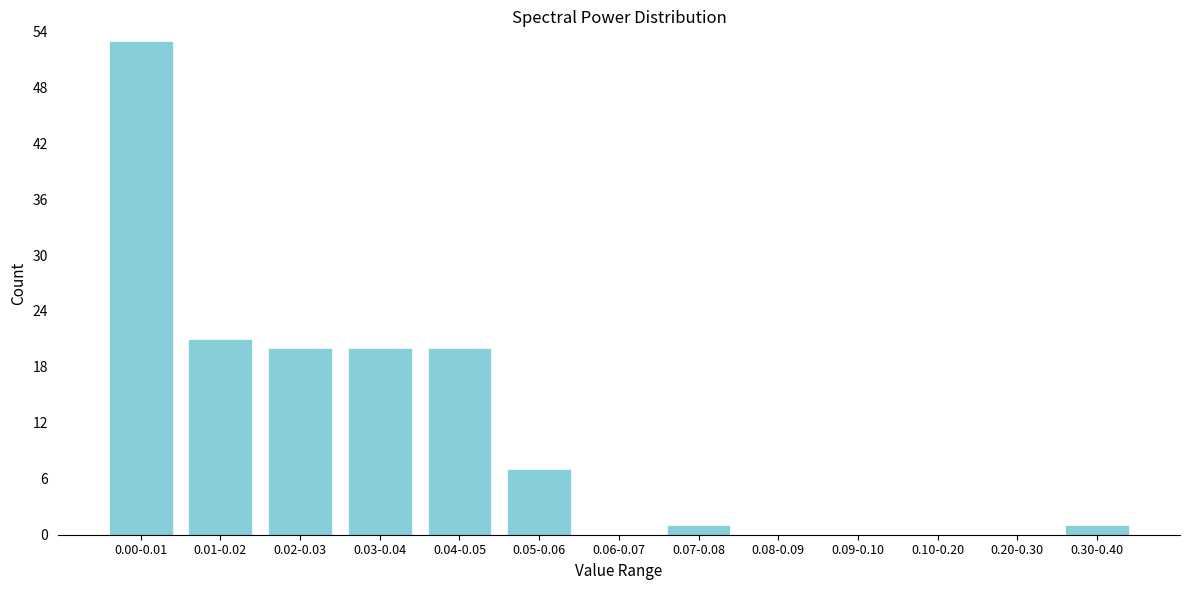

Reading left to right, list all the values displayed in this chart.

0.00-0.01=53	0.01-0.02=21	0.02-0.03=20	0.03-0.04=20	0.04-0.05=20	0.05-0.06=7	0.06-0.07=0	0.07-0.08=1	0.08-0.09=0	0.09-0.10=0	0.10-0.20=0	0.20-0.30=0	0.30-0.40=1